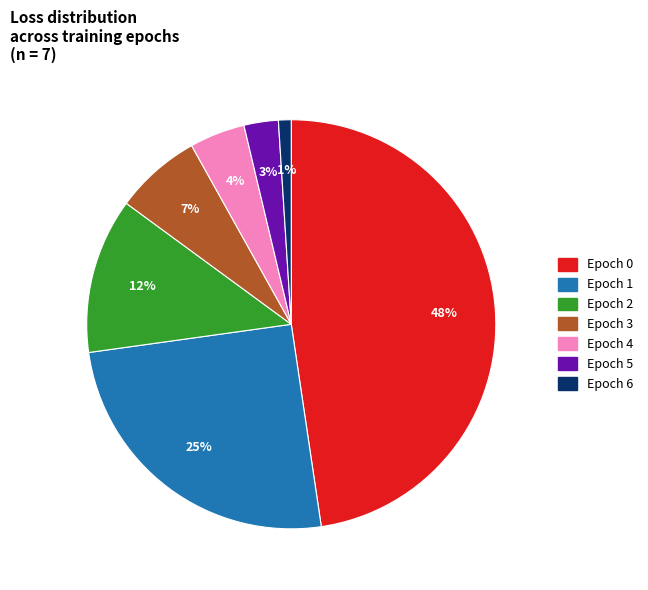

Which slice is the smallest?

Epoch 6